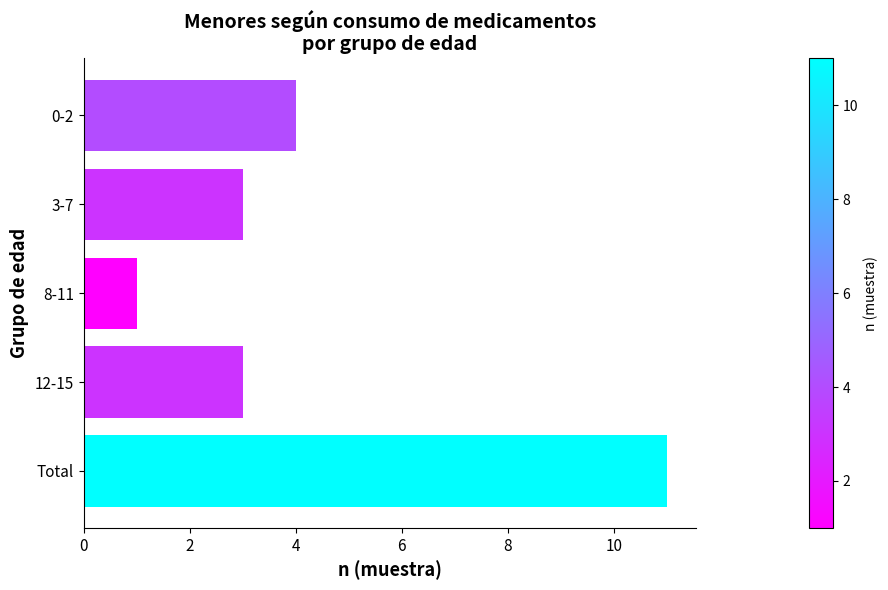

What is the difference between the maximum and minimum values?

10